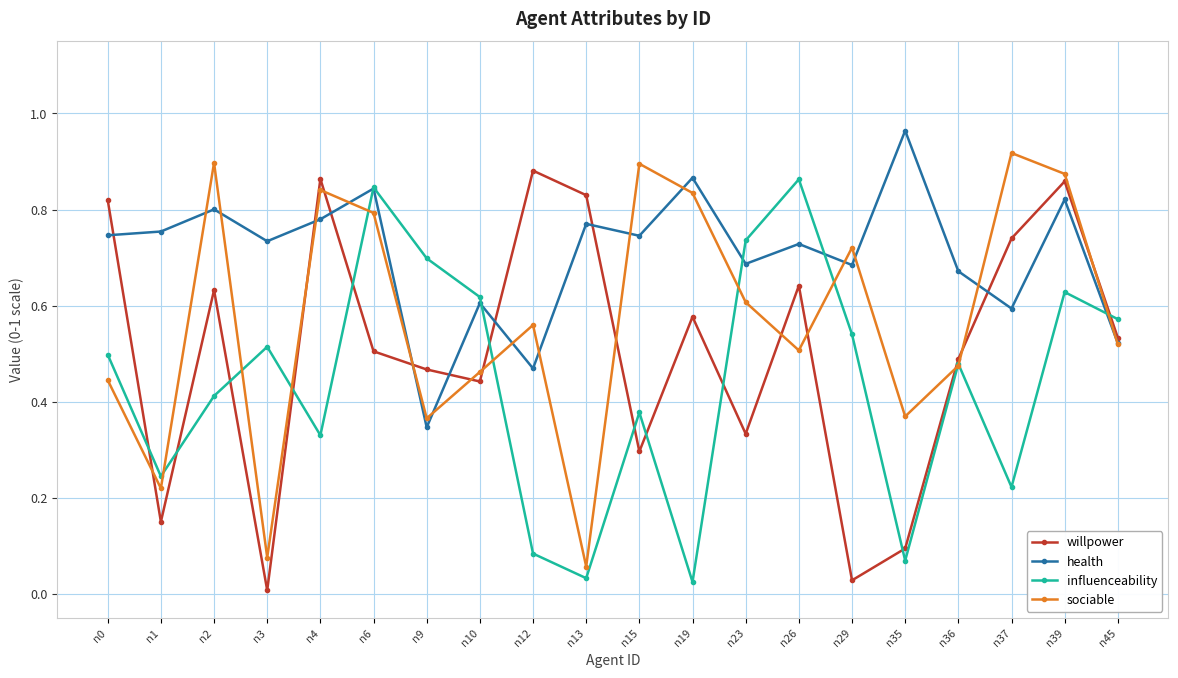

True or false: willpower and influenceability intersect in this chart.

True